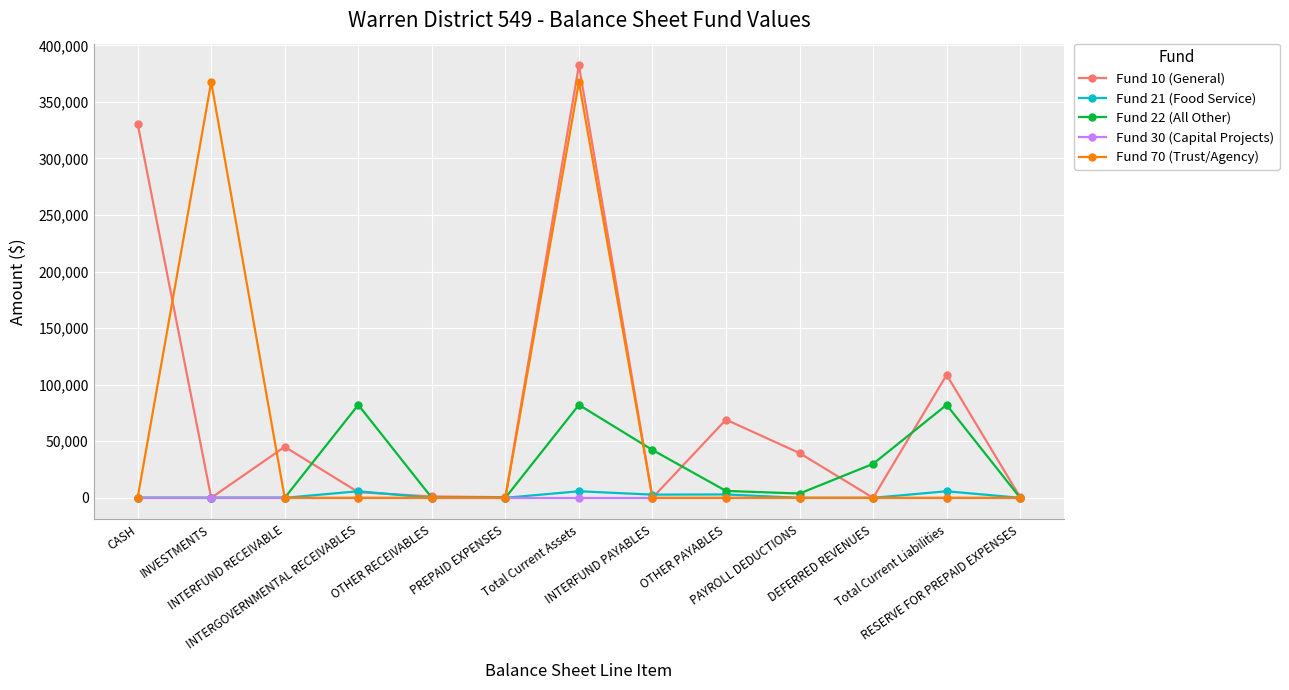

What is the maximum value shown in the chart?

382346